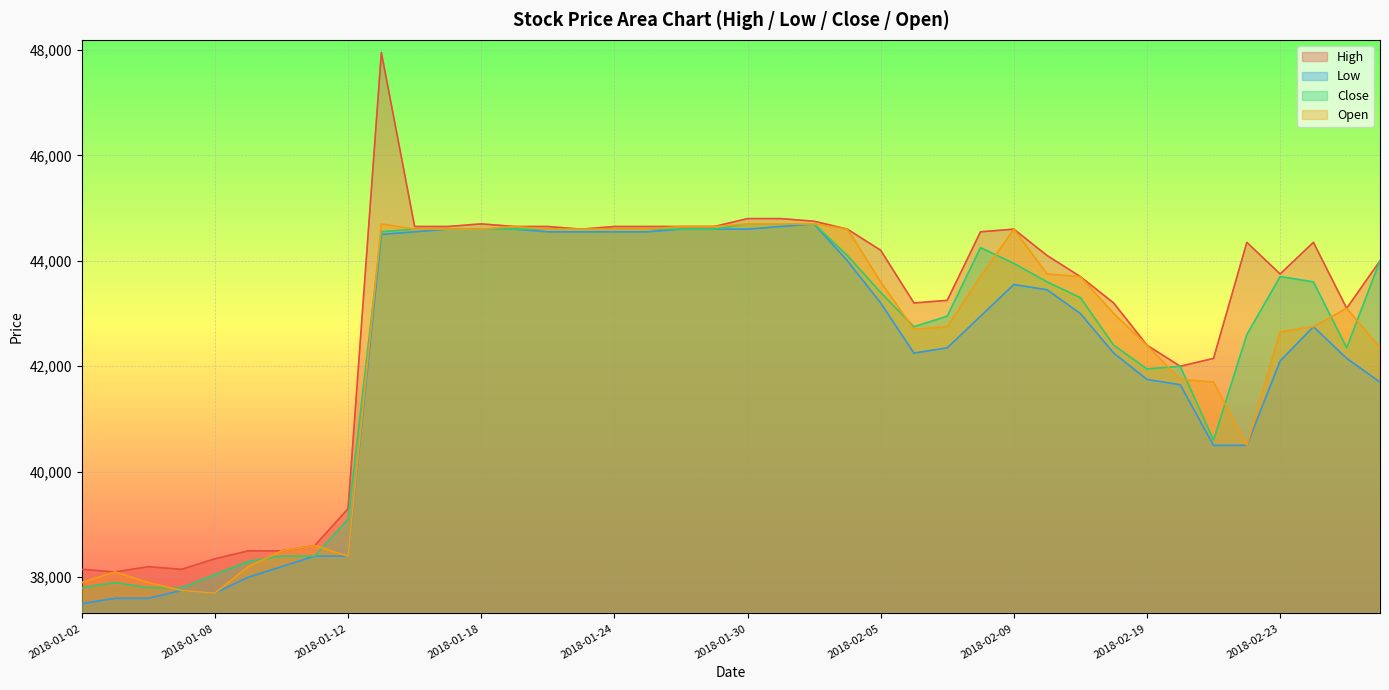

What is the value of the Open point at the 11th from the left?

44600